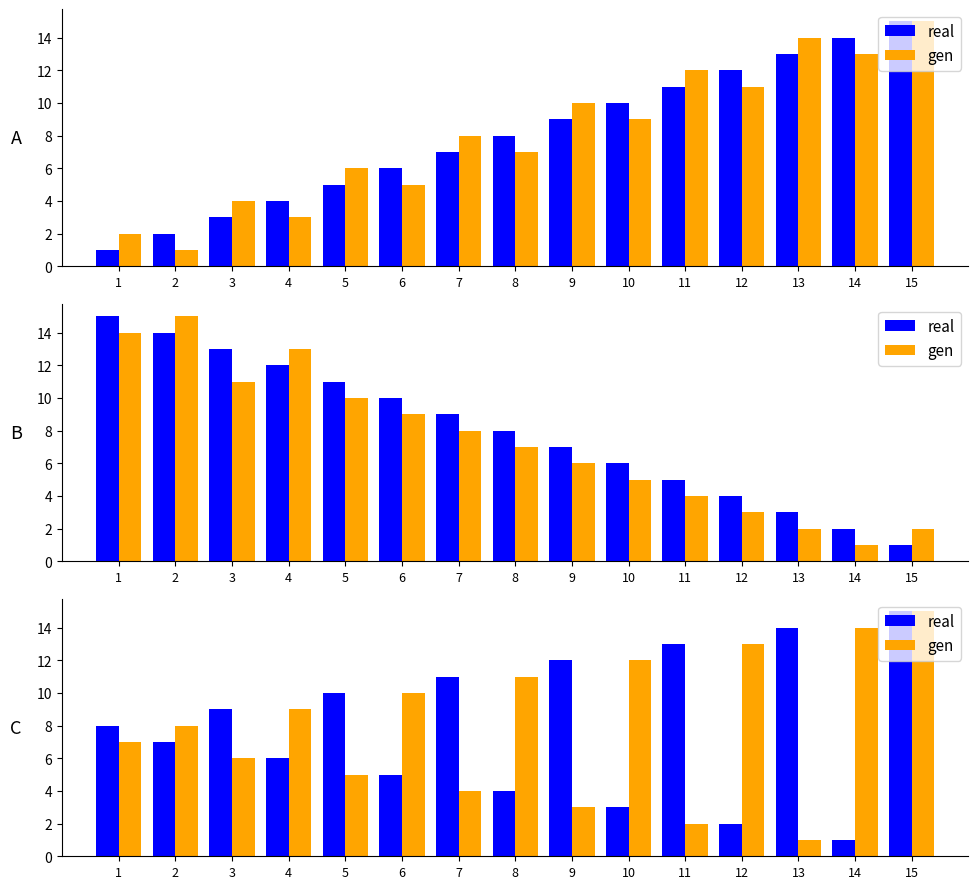

What is the total value across all series at 4?

15